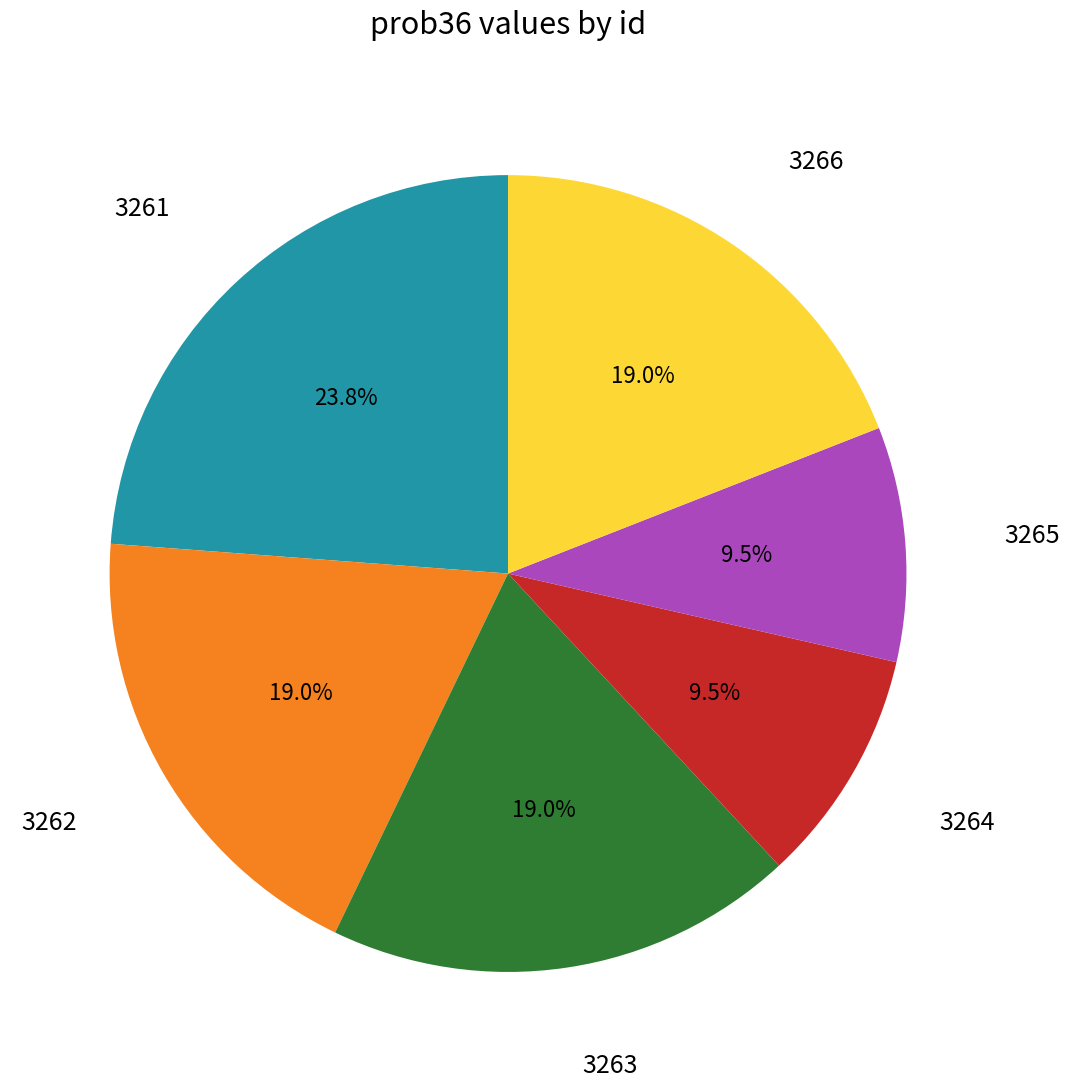

Is there any slice that represents more than half of the pie?

No